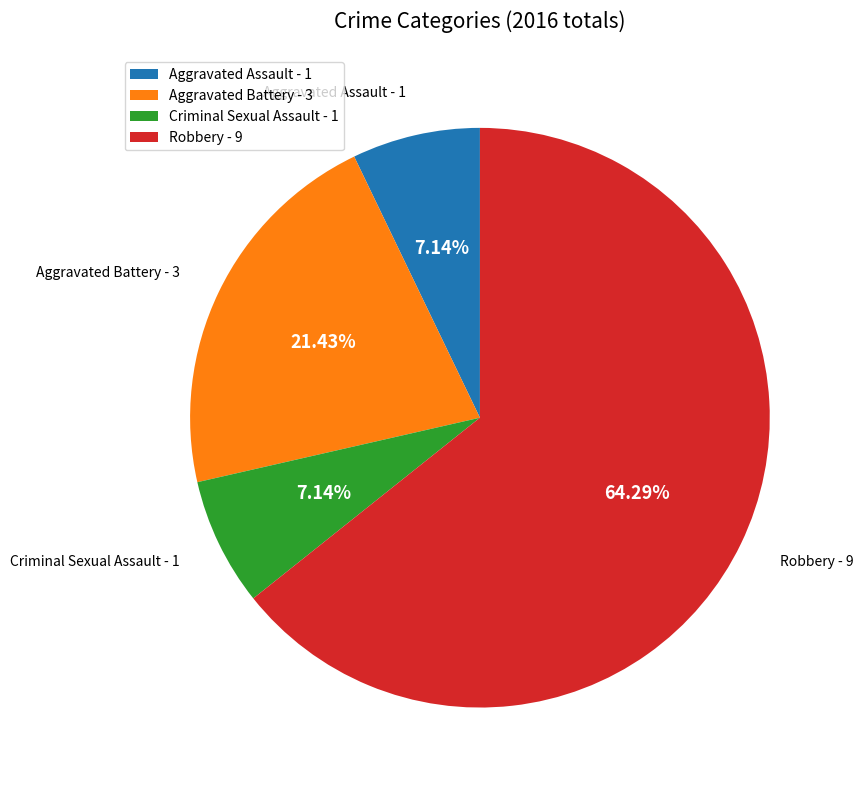

Does any single category account for the majority?

Yes